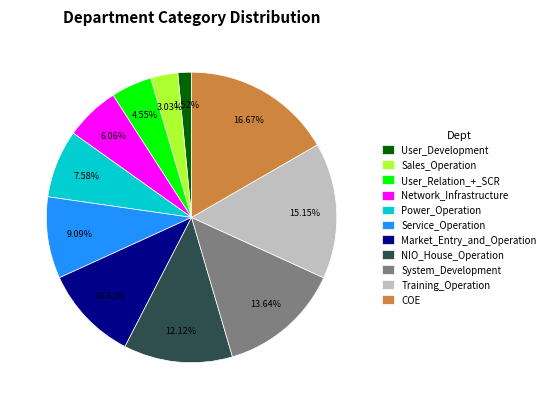

The System_Development slice represents 25% of the pie. True or false?

False